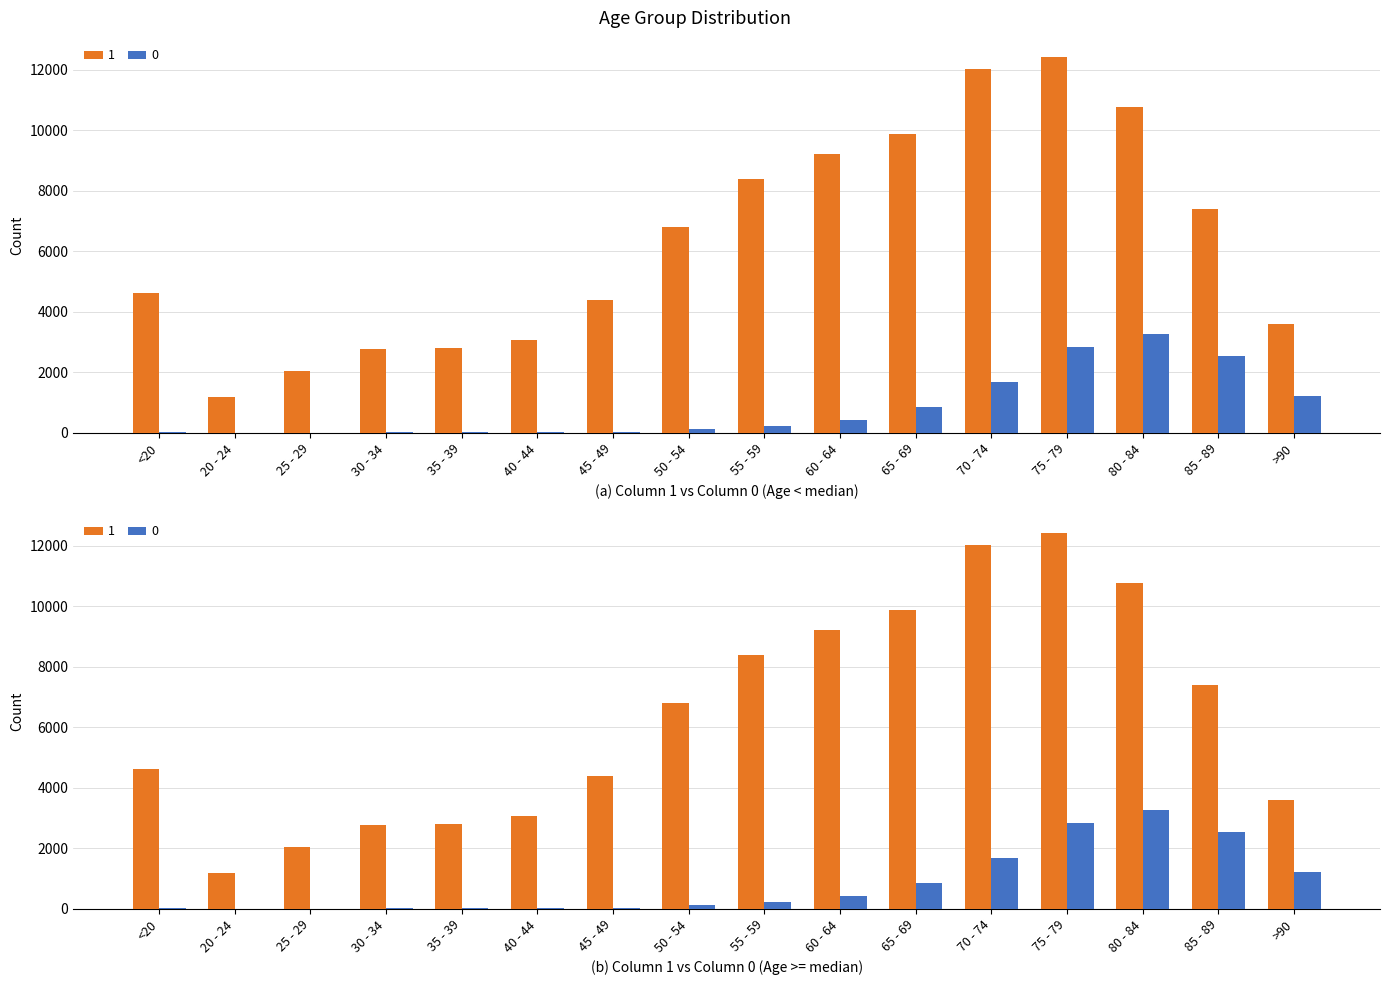

Which category has the lowest value across all series?

25 - 29